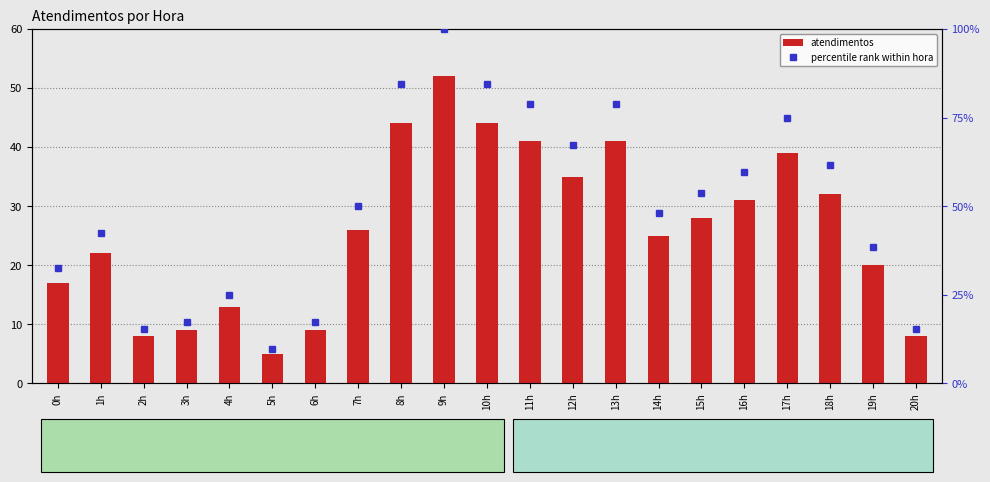

Which series has the largest total across all categories?

percentile rank within hora